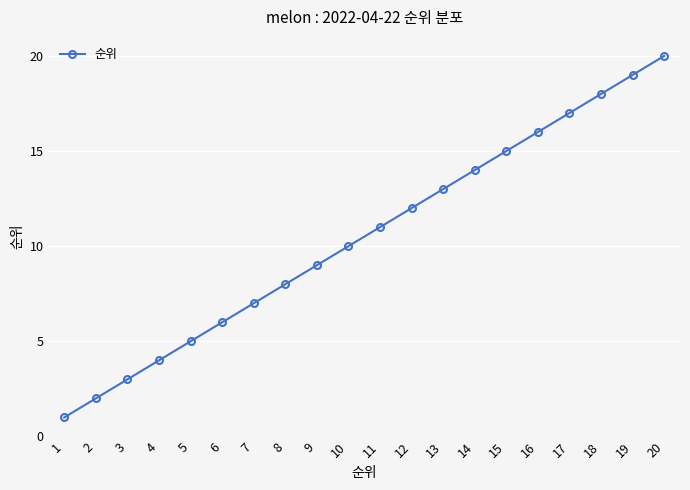

List the labels in order of value, largest first.

20, 19, 18, 17, 16, 15, 14, 13, 12, 11, 10, 9, 8, 7, 6, 5, 4, 3, 2, 1